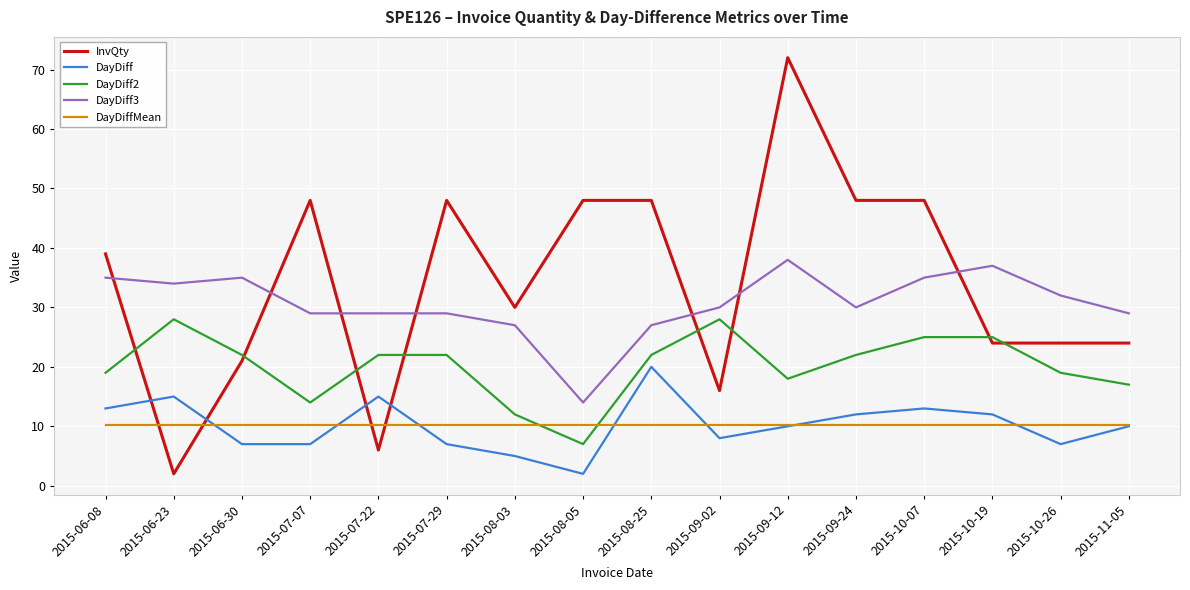

Reading left to right, list all the values displayed in this chart.

InvQty: 39.0	2.0	21.0	48.0	6.0	48.0	30.0	48.0	48.0	16.0	72.0	48.0	48.0	24.0	24.0	24.0
DayDiff: 13.0	15.0	7.0	7.0	15.0	7.0	5.0	2.0	20.0	8.0	10.0	12.0	13.0	12.0	7.0	10.0
DayDiff2: 19.0	28.0	22.0	14.0	22.0	22.0	12.0	7.0	22.0	28.0	18.0	22.0	25.0	25.0	19.0	17.0
DayDiff3: 35.0	34.0	35.0	29.0	29.0	29.0	27.0	14.0	27.0	30.0	38.0	30.0	35.0	37.0	32.0	29.0
DayDiffMean: 10.3	10.3	10.3	10.3	10.3	10.3	10.3	10.3	10.3	10.3	10.3	10.3	10.3	10.3	10.3	10.3